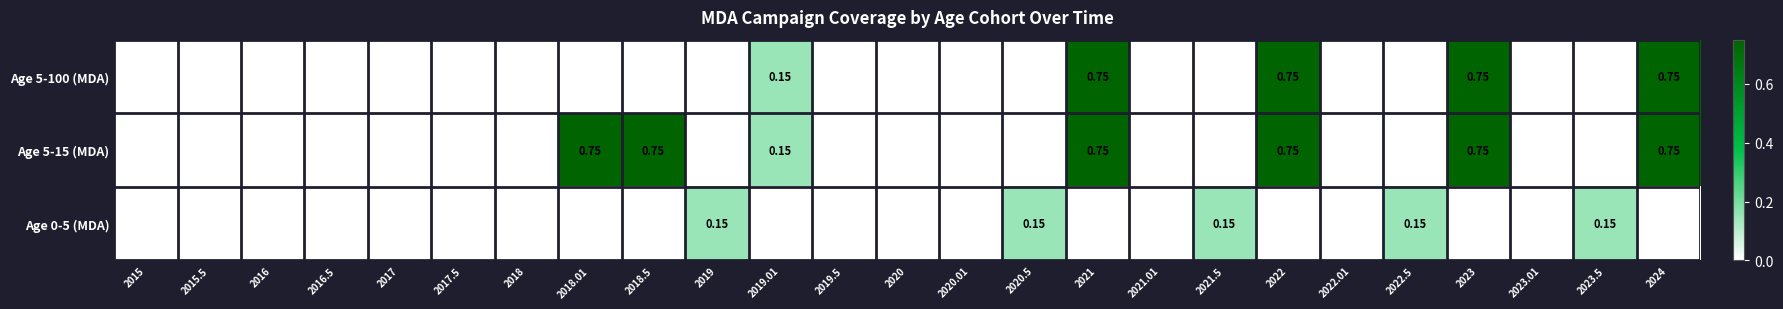

Between 2017.5 and 2021.5, which series saw the biggest shift?

Age 0-5 (MDA)